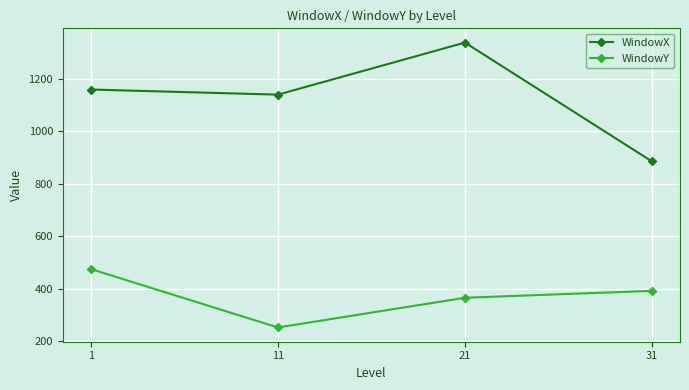

At which label is WindowY closest to 363?

21